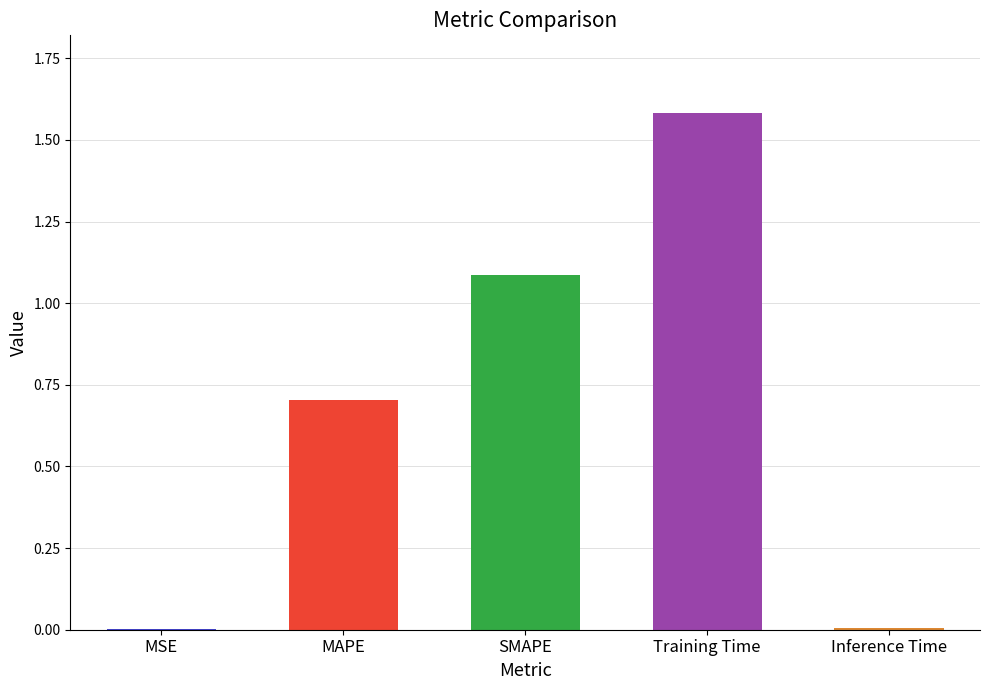

True or false: the data shows 1.6 at Training Time.

True